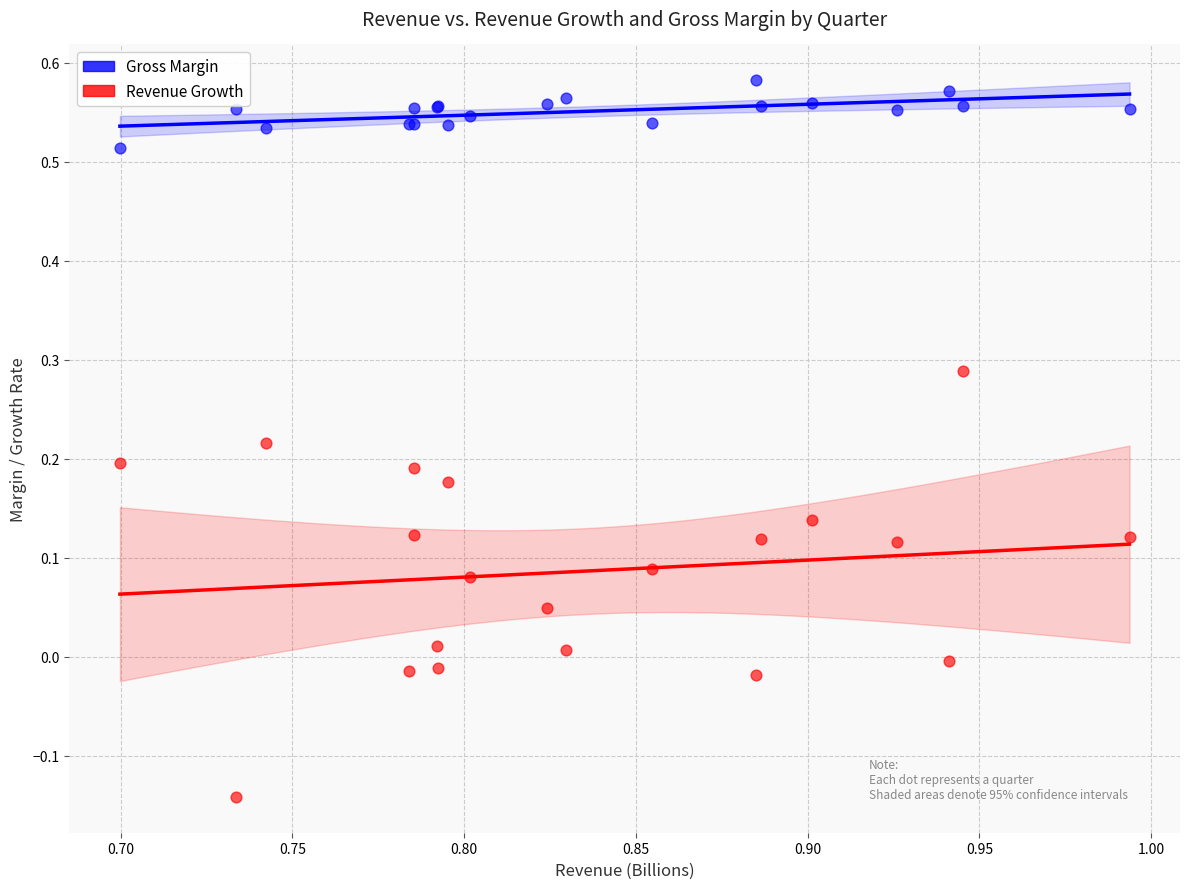

Which series contains the highest Y value?

Gross Margin